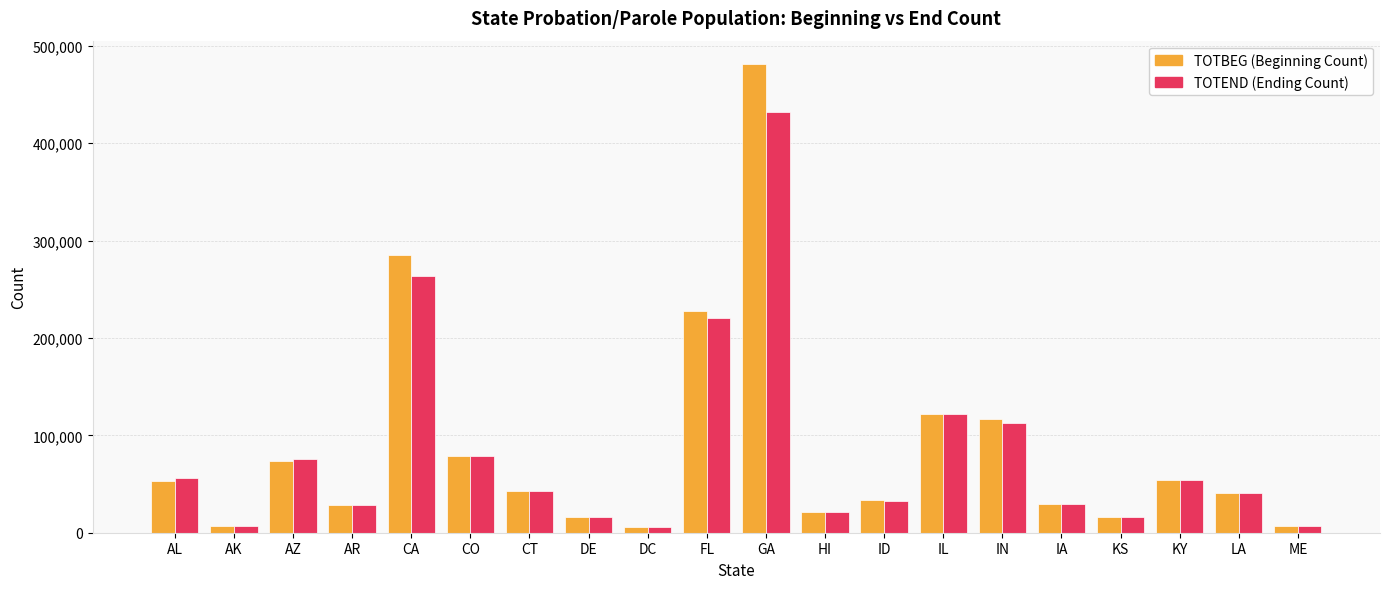

At which category is the sum across all series the highest?

GA